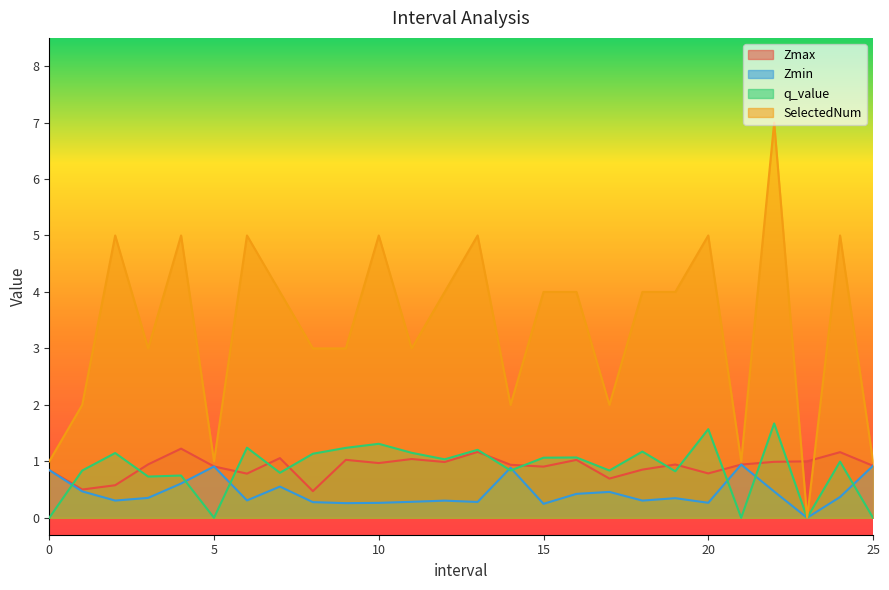

Which series has the largest total across all categories?

SelectedNum